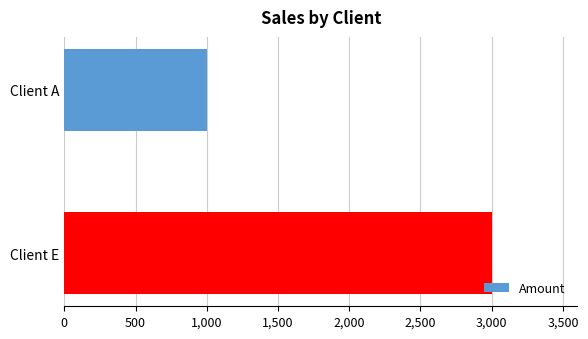

How many data points does each series have?

2